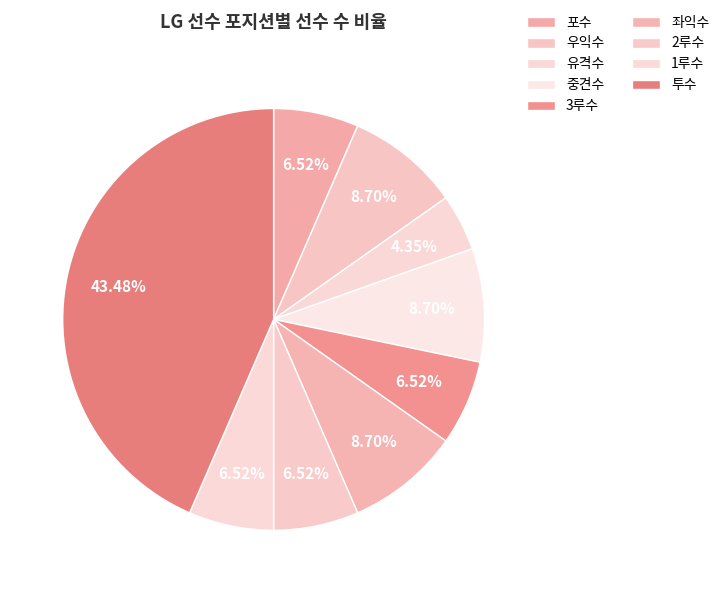

To the nearest percent, what percentage of the pie is 우익수?

9%